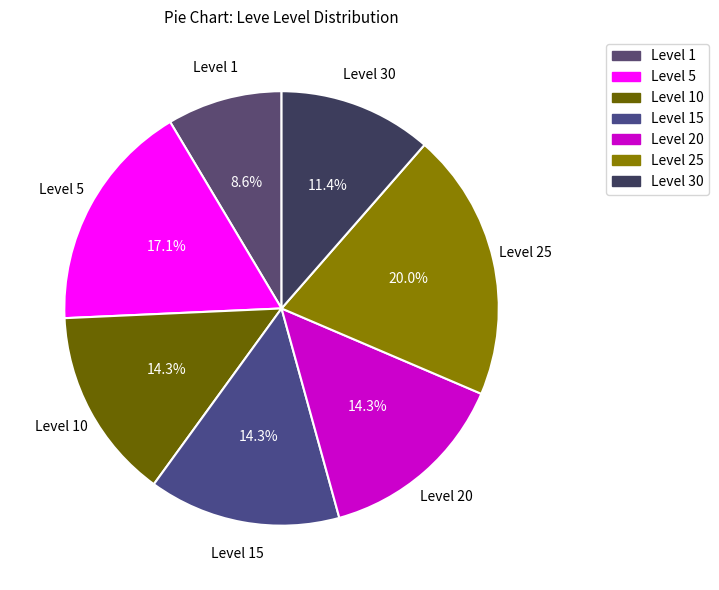

Is there any slice that represents more than half of the pie?

No